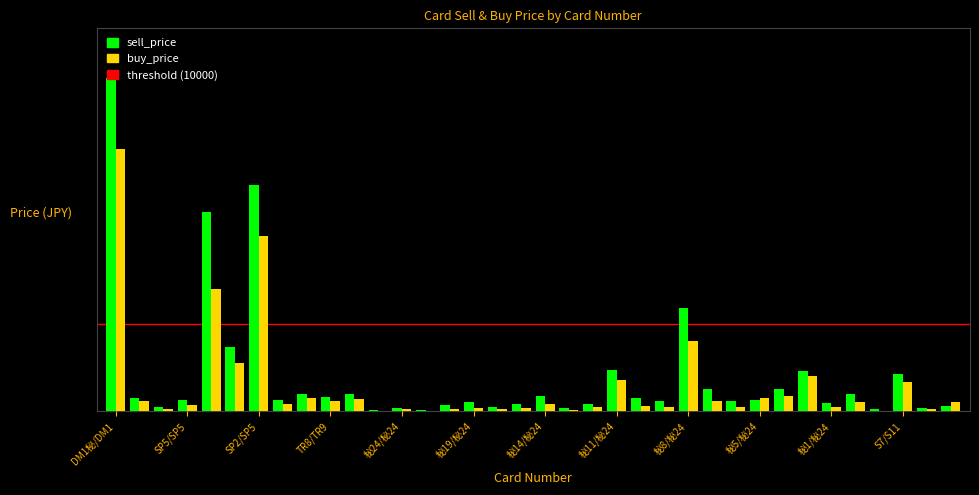

Are the bars grouped side by side (vs. stacked)?

Yes